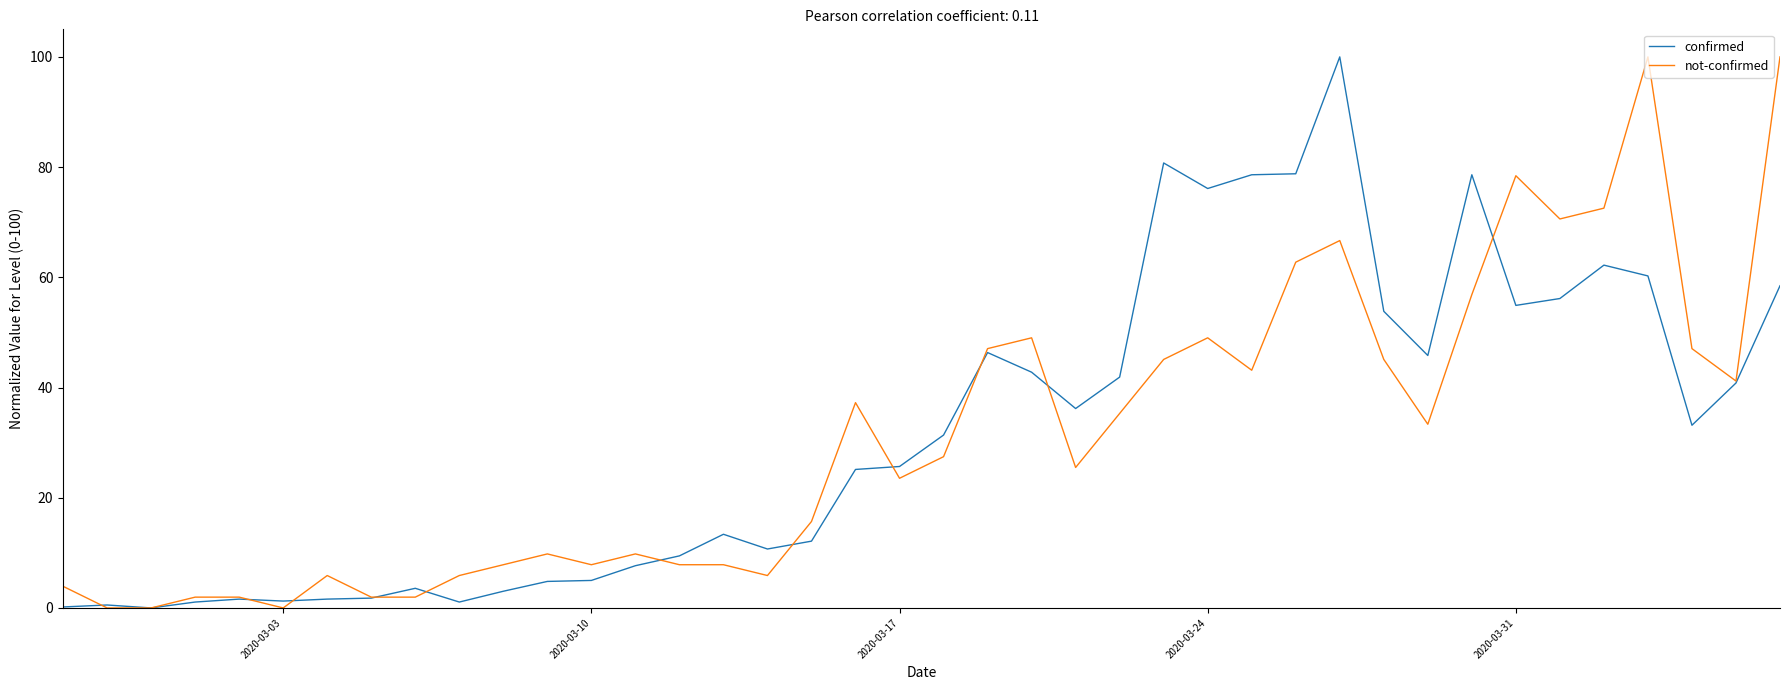

What is the maximum value shown in the chart?

100.0